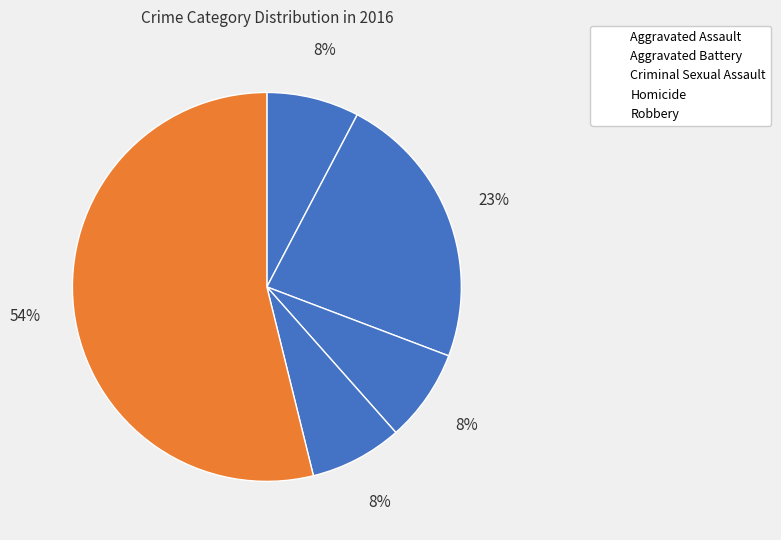

True or false: Aggravated Assault accounts for 8% of the total.

True